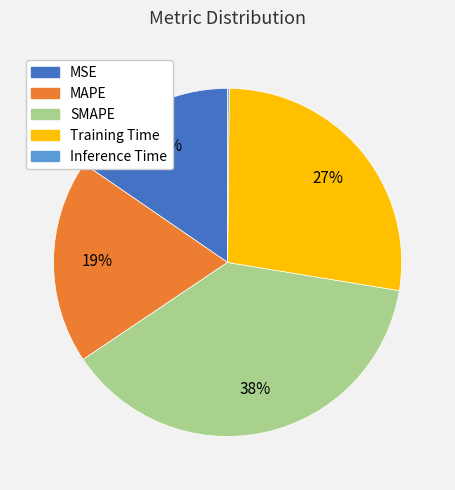

Combined, do Training Time and MAPE account for over 50%?

No